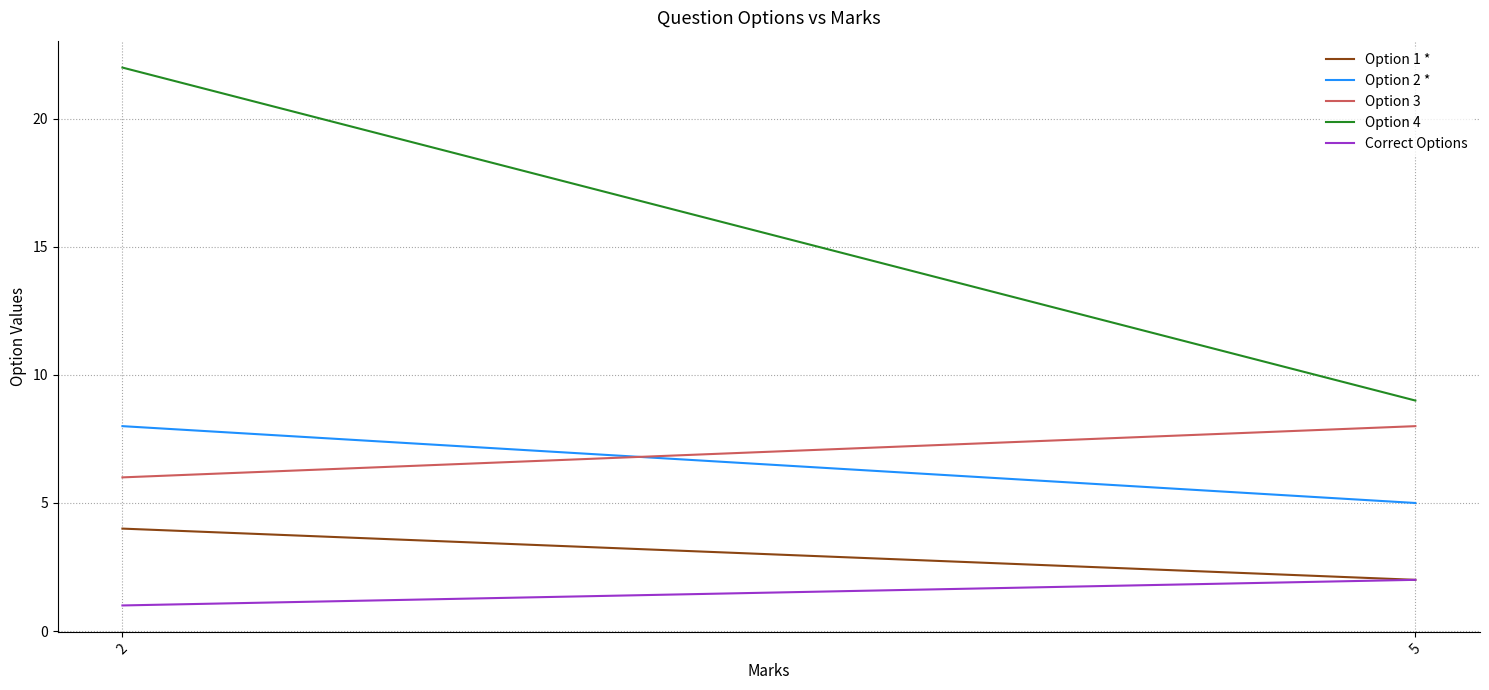

Which category has the highest value across all series?

2